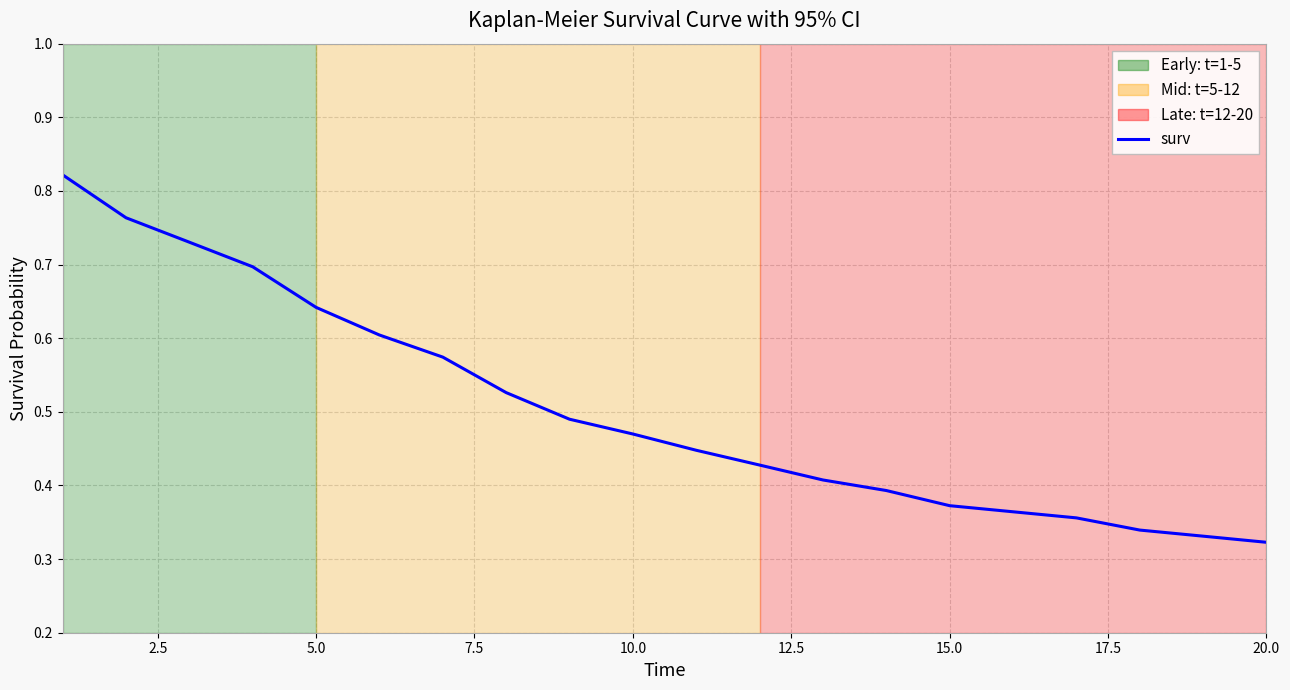

Is the value of lower 95% CI at 10.0 greater than the value of surv at 15.0?

Yes